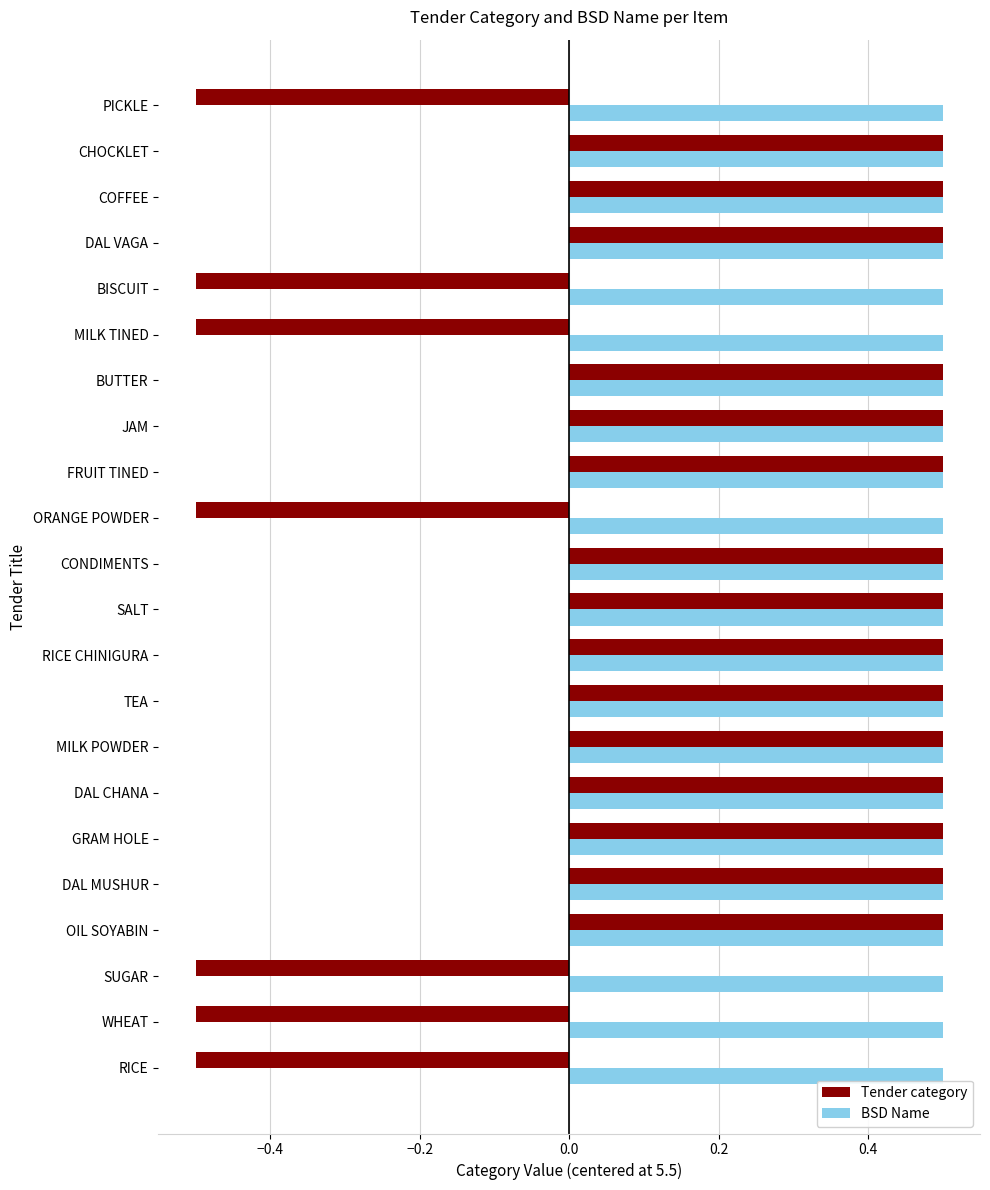

What is the sum of all BSD Name values?

11.0